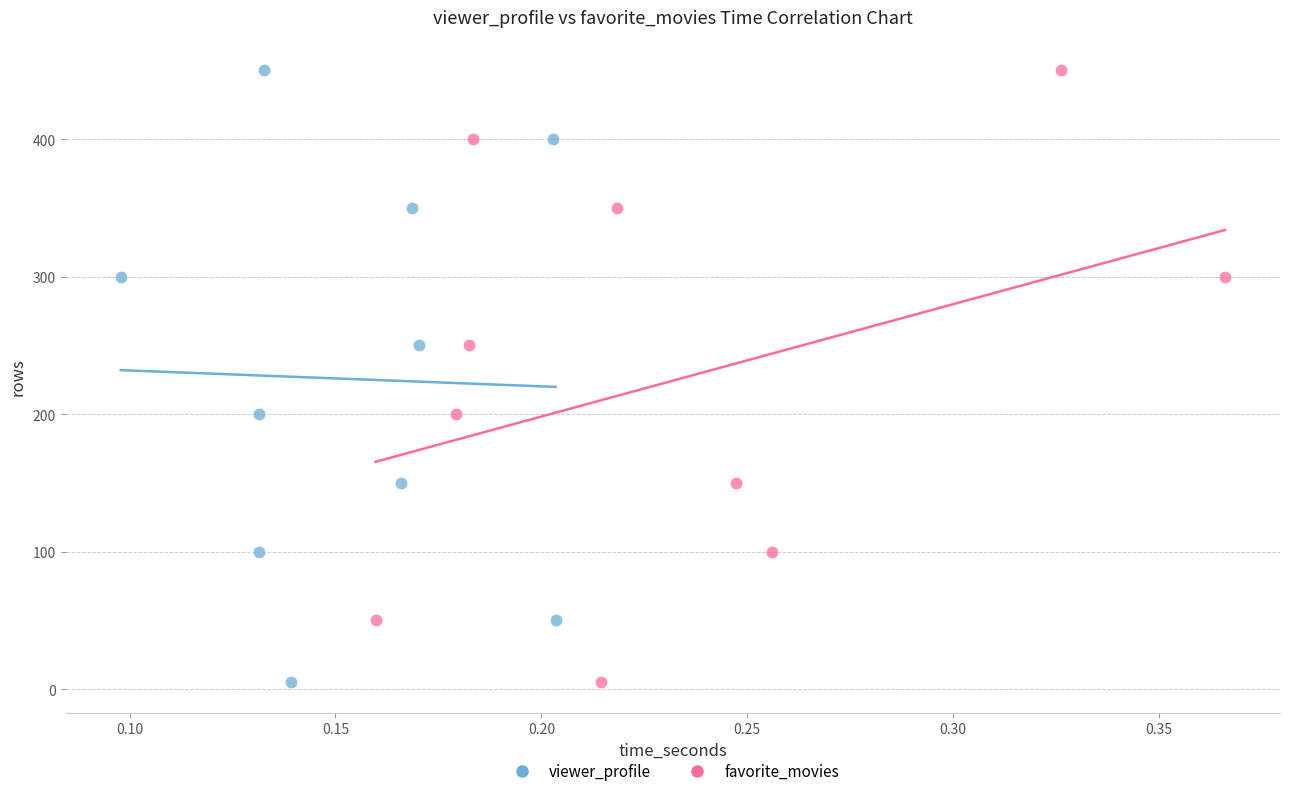

What are all the series names shown in the legend?

viewer_profile, favorite_movies